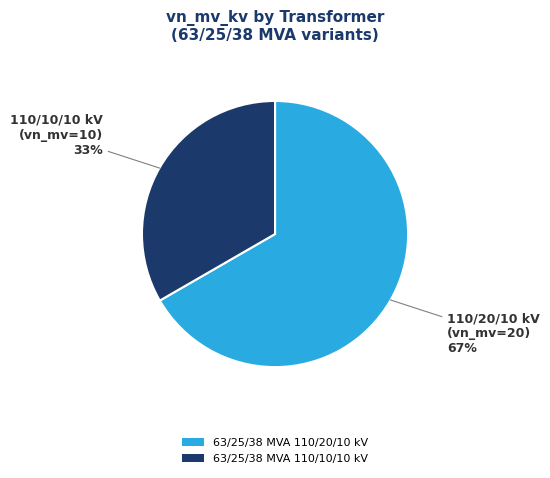

The 63/25/38 MVA 110/10/10 kV slice represents 33% of the pie. True or false?

True